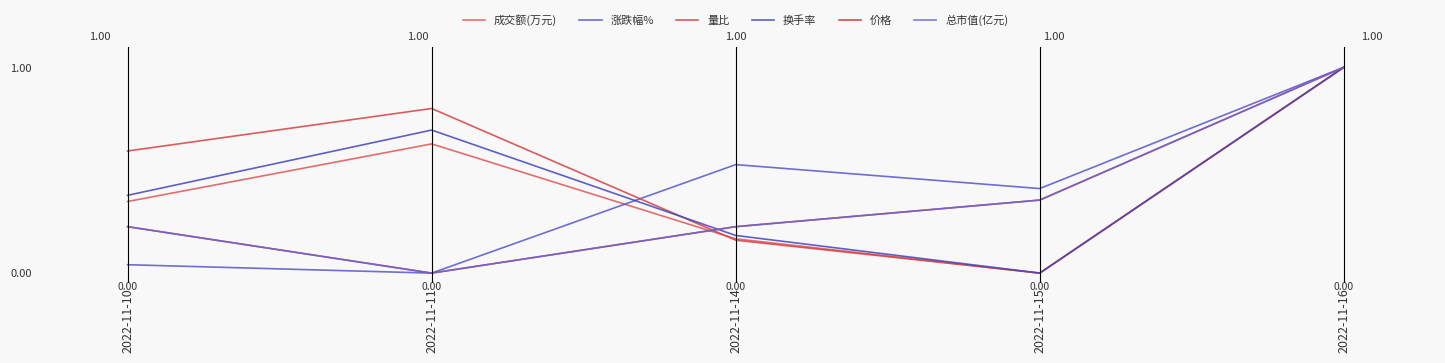

Rank the series by their maximum value, from highest to lowest.

成交额(万元), 涨跌幅%, 量比, 换手率, 价格, 总市值(亿元)